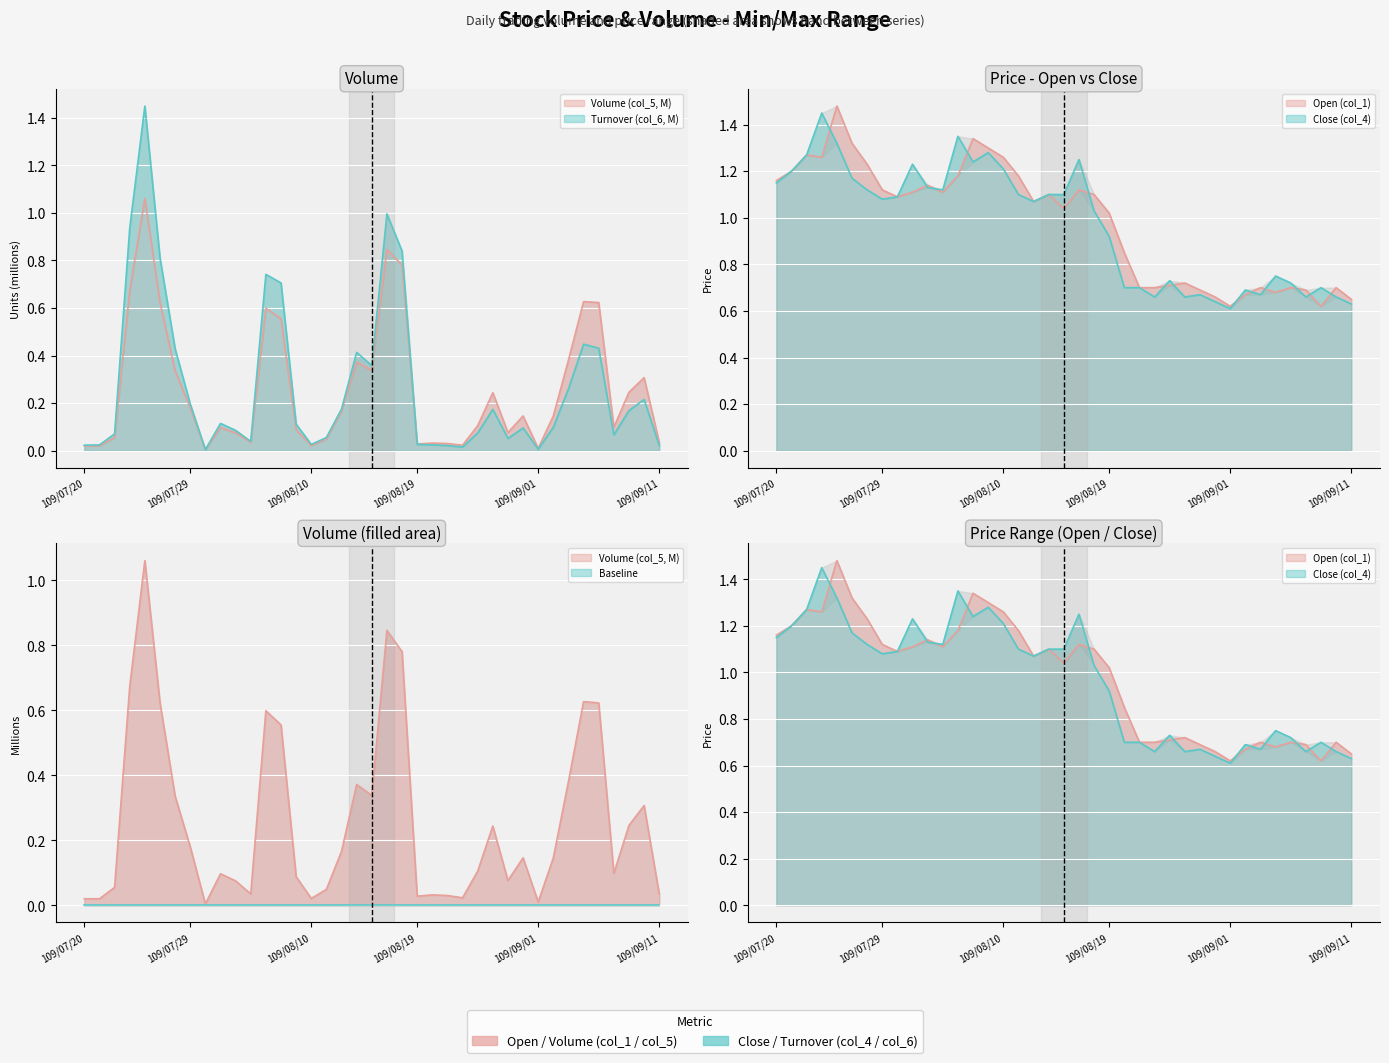

Reading left to right, transcribe all the data shown in this chart.

Volume (col_5): 109/07/20=0.0	109/07/21=0.0	109/07/22=0.1	109/07/23=0.7	109/07/24=1.1	109/07/27=0.6	109/07/28=0.3	109/07/29=0.2	109/07/30=0.0	109/07/31=0.1	109/08/03=0.1	109/08/04=0.0	109/08/05=0.6	109/08/06=0.6	109/08/07=0.1	109/08/10=0.0	109/08/11=0.0	109/08/12=0.2	109/08/13=0.4	109/08/14=0.3	109/08/17=0.8	109/08/18=0.8	109/08/19=0.0	109/08/20=0.0	109/08/21=0.0	109/08/24=0.0	109/08/26=0.1	109/08/27=0.2	109/08/28=0.1	109/08/31=0.1	109/09/01=0.0	109/09/02=0.1	109/09/03=0.4	109/09/04=0.6	109/09/07=0.6	109/09/08=0.1	109/09/09=0.2	109/09/10=0.3	109/09/11=0.0
Turnover (col_6): 109/07/20=0.0	109/07/21=0.0	109/07/22=0.1	109/07/23=0.9	109/07/24=1.4	109/07/27=0.8	109/07/28=0.4	109/07/29=0.2	109/07/30=0.0	109/07/31=0.1	109/08/03=0.1	109/08/04=0.0	109/08/05=0.7	109/08/06=0.7	109/08/07=0.1	109/08/10=0.0	109/08/11=0.1	109/08/12=0.2	109/08/13=0.4	109/08/14=0.4	109/08/17=1.0	109/08/18=0.8	109/08/19=0.0	109/08/20=0.0	109/08/21=0.0	109/08/24=0.0	109/08/26=0.1	109/08/27=0.2	109/08/28=0.1	109/08/31=0.1	109/09/01=0.0	109/09/02=0.1	109/09/03=0.3	109/09/04=0.4	109/09/07=0.4	109/09/08=0.1	109/09/09=0.2	109/09/10=0.2	109/09/11=0.0
Open (col_1): 109/07/20=1.2	109/07/21=1.2	109/07/22=1.3	109/07/23=1.3	109/07/24=1.5	109/07/27=1.3	109/07/28=1.2	109/07/29=1.1	109/07/30=1.1	109/07/31=1.1	109/08/03=1.1	109/08/04=1.1	109/08/05=1.2	109/08/06=1.3	109/08/07=1.3	109/08/10=1.3	109/08/11=1.2	109/08/12=1.1	109/08/13=1.1	109/08/14=1.0	109/08/17=1.1	109/08/18=1.1	109/08/19=1.0	109/08/20=0.8	109/08/21=0.7	109/08/24=0.7	109/08/26=0.7	109/08/27=0.7	109/08/28=0.7	109/08/31=0.7	109/09/01=0.6	109/09/02=0.7	109/09/03=0.7	109/09/04=0.7	109/09/07=0.7	109/09/08=0.7	109/09/09=0.6	109/09/10=0.7	109/09/11=0.7
Close (col_4): 109/07/20=1.1	109/07/21=1.2	109/07/22=1.3	109/07/23=1.4	109/07/24=1.3	109/07/27=1.2	109/07/28=1.1	109/07/29=1.1	109/07/30=1.1	109/07/31=1.2	109/08/03=1.1	109/08/04=1.1	109/08/05=1.4	109/08/06=1.2	109/08/07=1.3	109/08/10=1.2	109/08/11=1.1	109/08/12=1.1	109/08/13=1.1	109/08/14=1.1	109/08/17=1.2	109/08/18=1.0	109/08/19=0.9	109/08/20=0.7	109/08/21=0.7	109/08/24=0.7	109/08/26=0.7	109/08/27=0.7	109/08/28=0.7	109/08/31=0.6	109/09/01=0.6	109/09/02=0.7	109/09/03=0.7	109/09/04=0.8	109/09/07=0.7	109/09/08=0.7	109/09/09=0.7	109/09/10=0.7	109/09/11=0.6